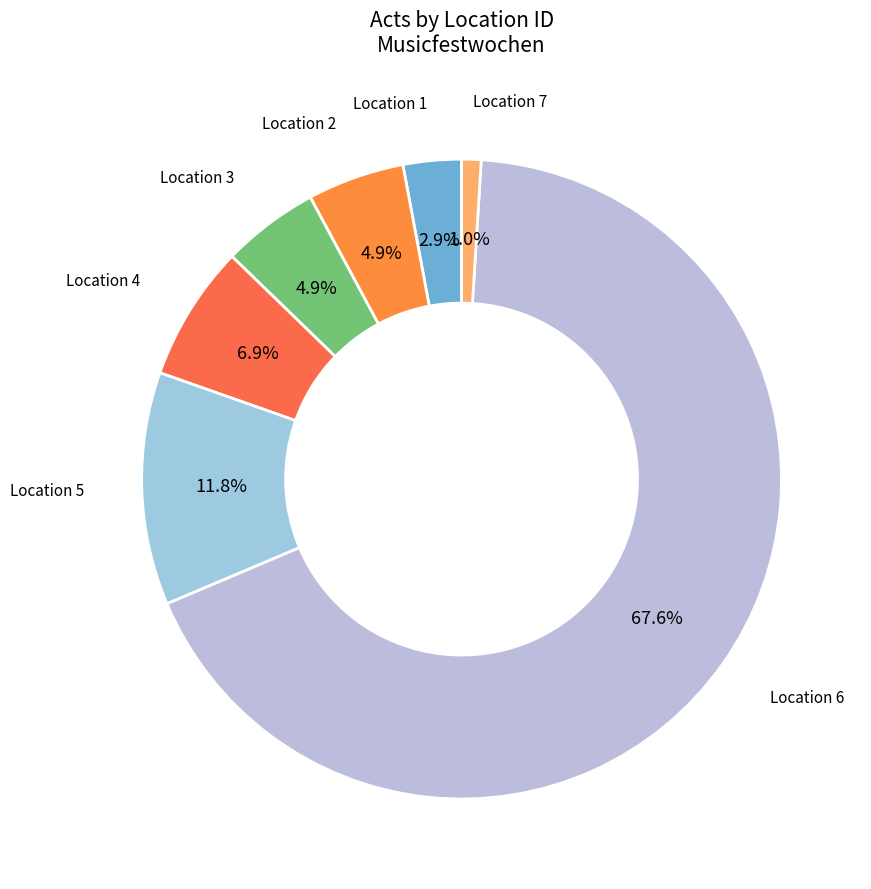

Count the number of slices in the pie.

7